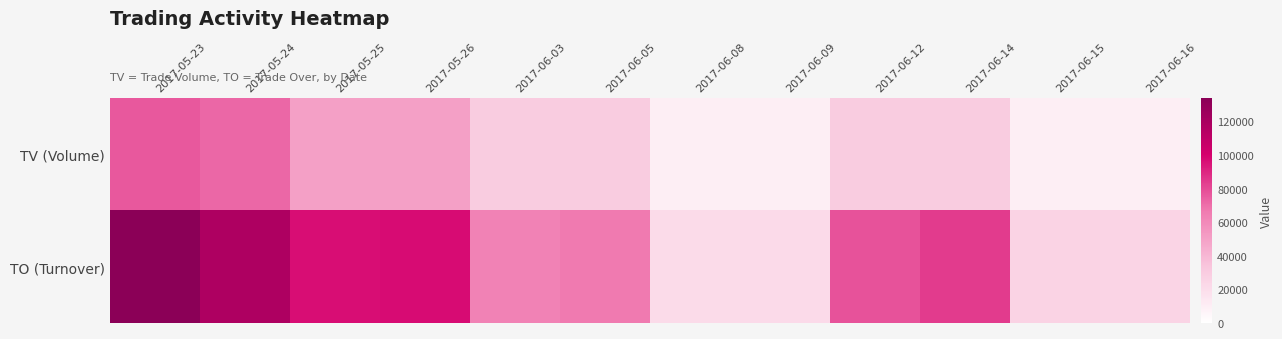

Reading right to left, transcribe all the data shown in this chart.

TV (Volume): 2017-06-16=10000	2017-06-15=10000	2017-06-14=30000	2017-06-12=30000	2017-06-09=10000	2017-06-08=10000	2017-06-05=30000	2017-06-03=30000	2017-05-26=50000	2017-05-25=50000	2017-05-24=72000	2017-05-23=76000
TO (Turnover): 2017-06-16=24900	2017-06-15=25600	2017-06-14=84000	2017-06-12=77400	2017-06-09=21900	2017-06-08=20900	2017-06-05=66400	2017-06-03=63100	2017-05-26=96700	2017-05-25=96500	2017-05-24=117080	2017-05-23=133720